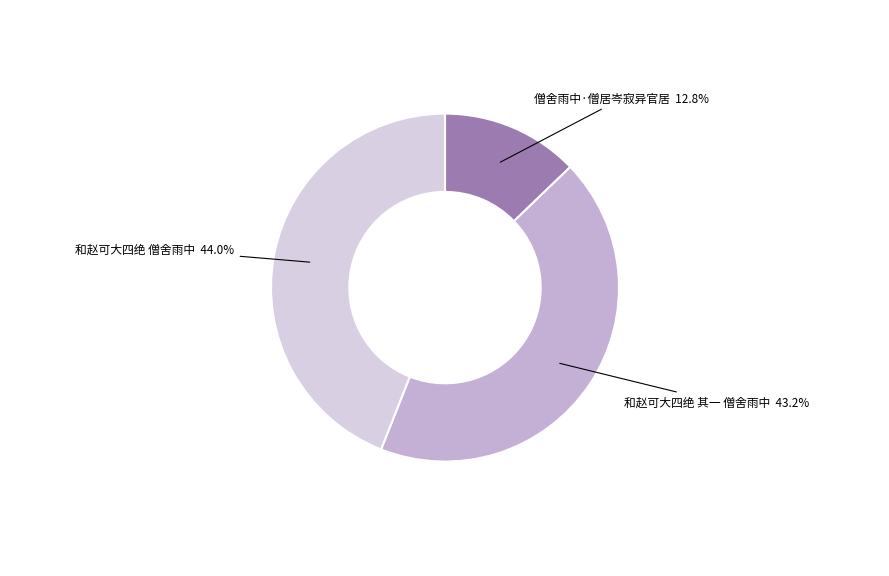

Which has a higher value, 和赵可大四绝 其一 僧舍雨中 or 僧舍雨中·僧居岑寂异官居?

和赵可大四绝 其一 僧舍雨中